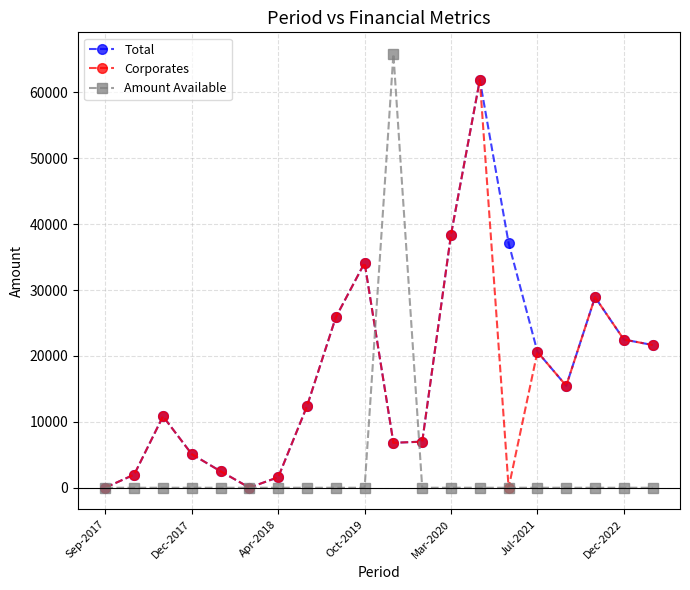

Which series has the largest range (max minus min)?

Amount Available